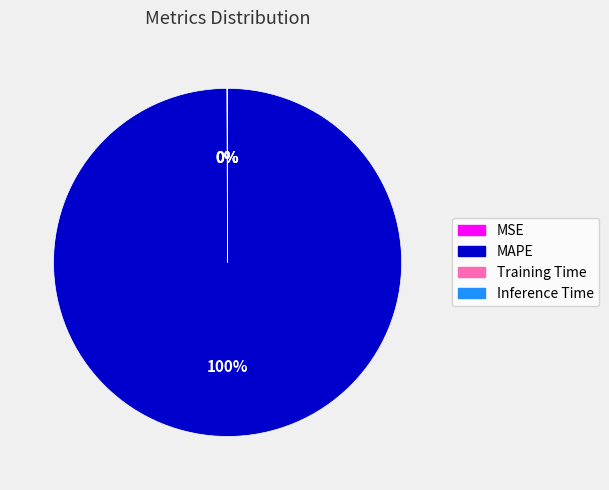

Does any single category account for the majority?

Yes